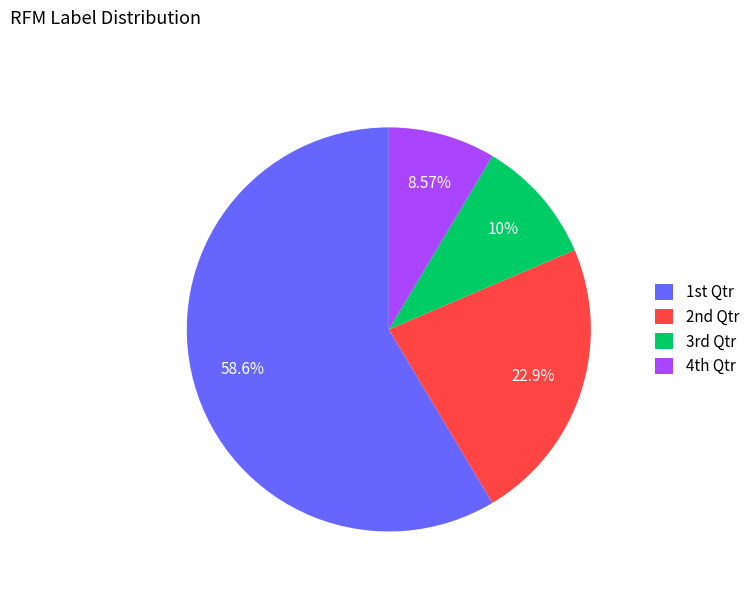

Rank the categories by value from highest to lowest.

1st Qtr, 2nd Qtr, 3rd Qtr, 4th Qtr